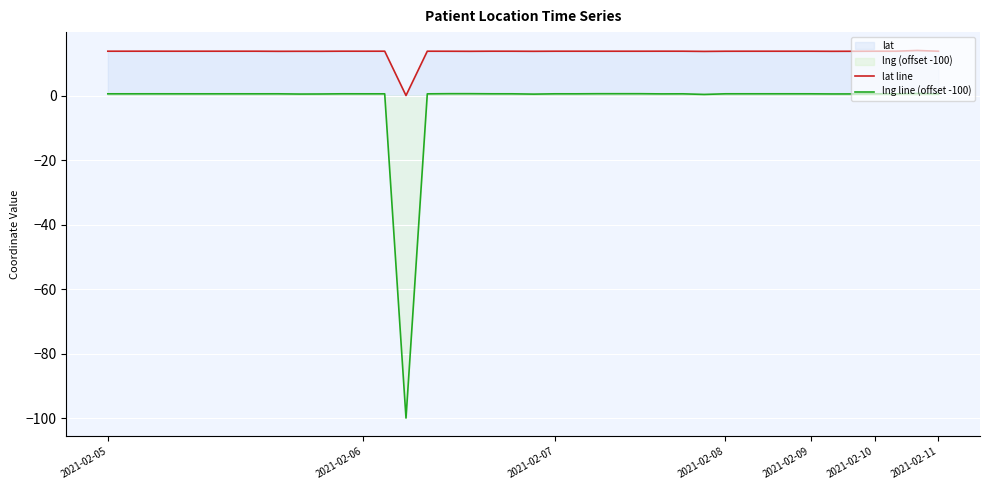

What is the average value of the lng line (offset -100) series?

-2.0